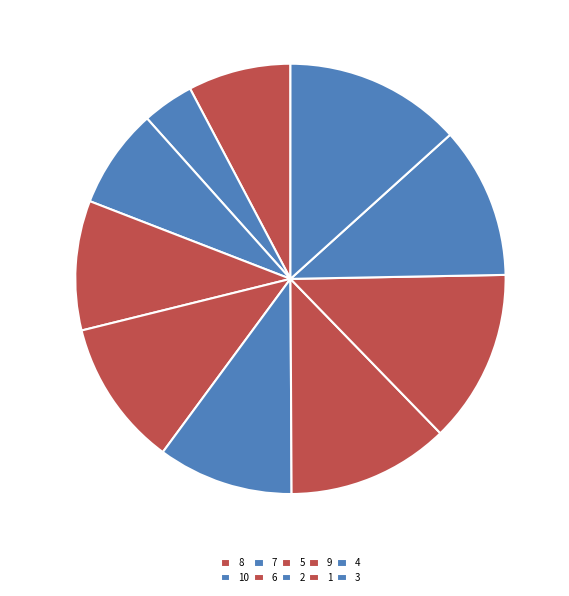

Which category has the smallest portion of the pie?

10